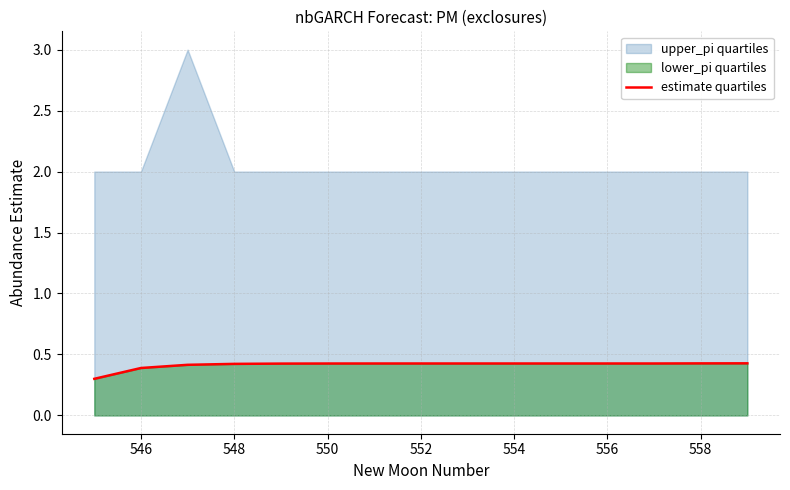

What is the maximum value for estimate quartiles?

0.4